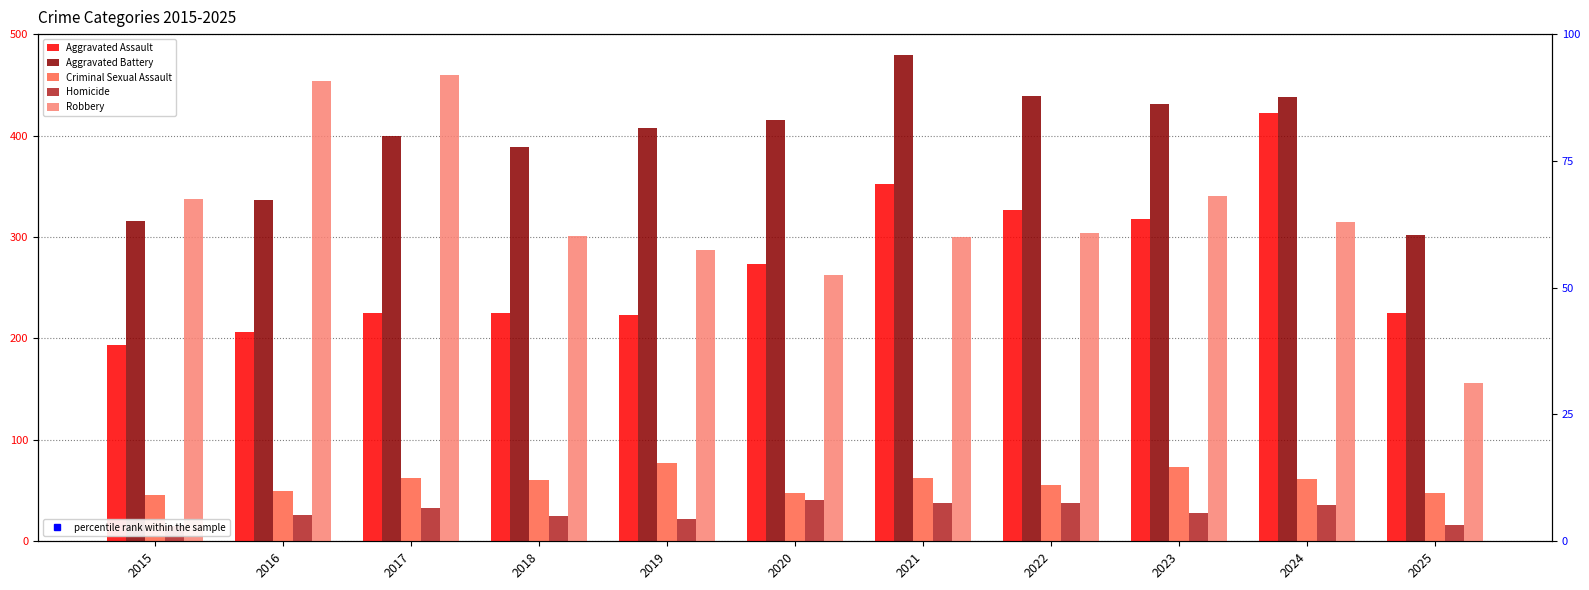

Which category has the highest value in the Aggravated Battery series?

2021